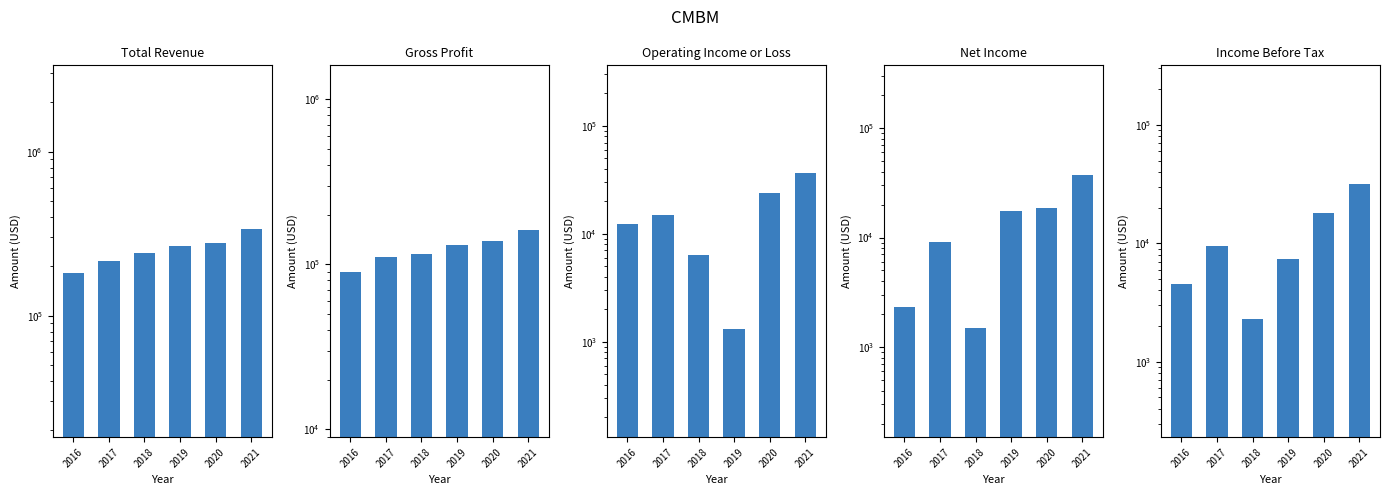

At which label is Net Income closest to 19450?

2020